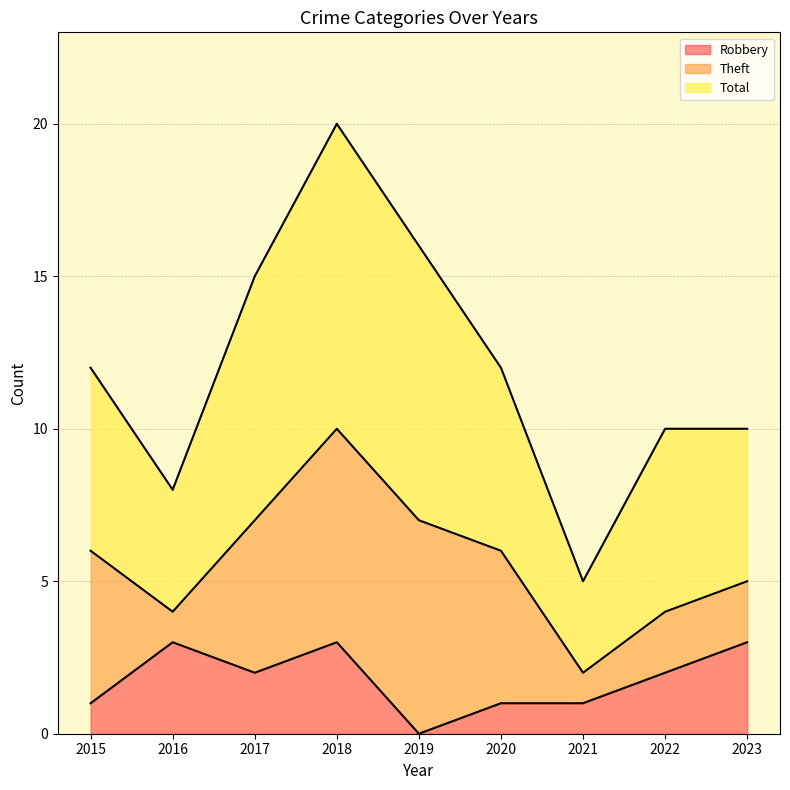

The value of Total at 2015 is 7. True or false?

False